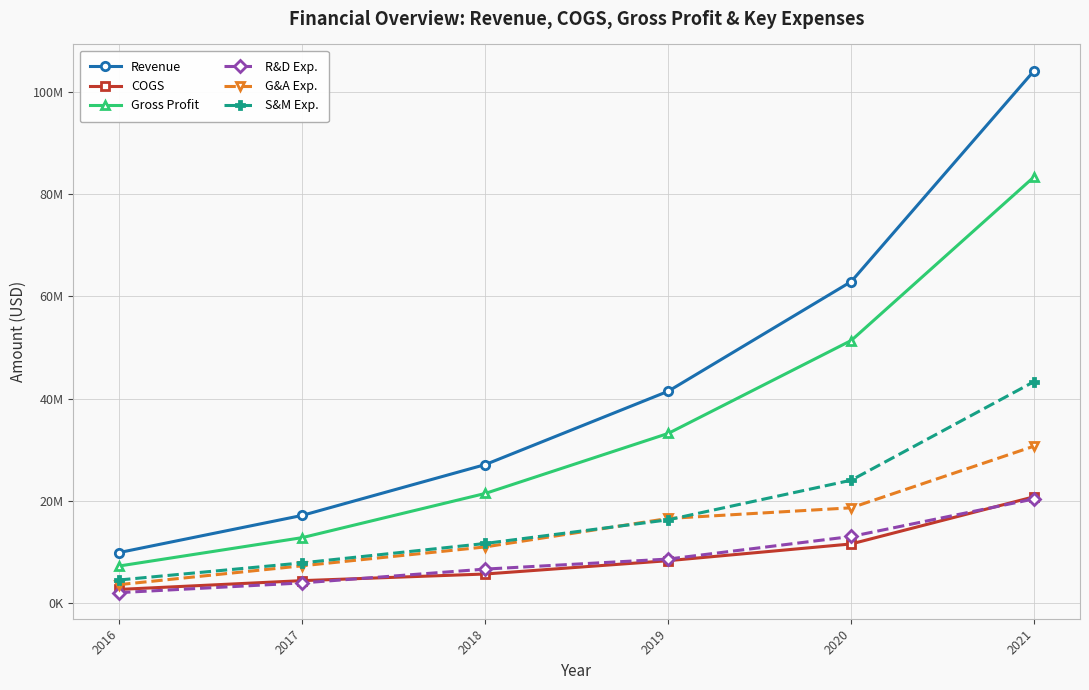

Does the chart have visible grid lines?

Yes